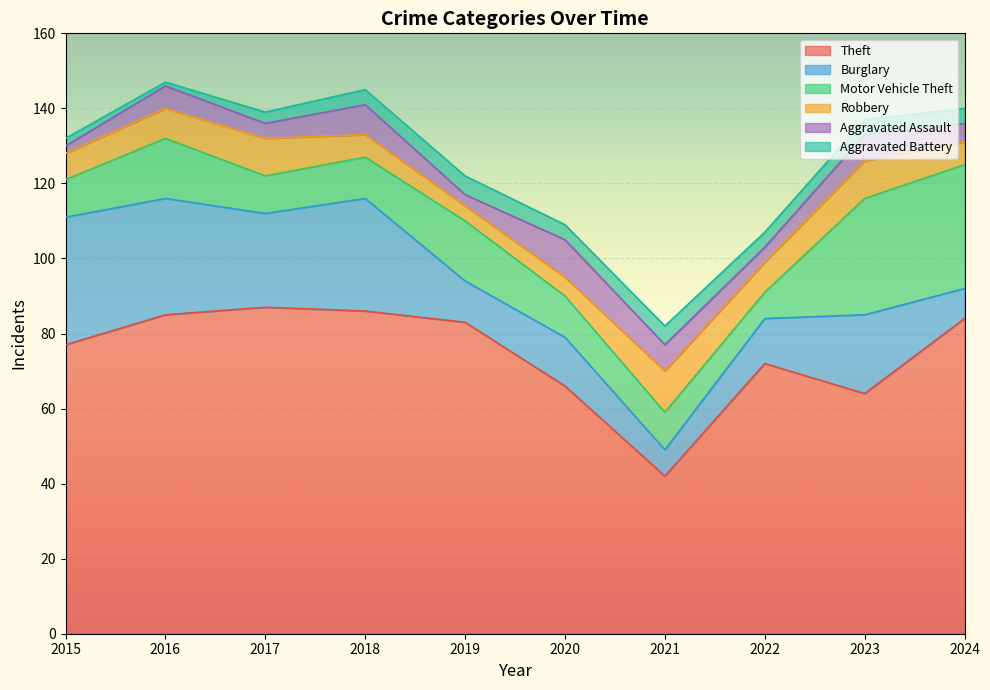

What is the maximum value shown in the chart?

87